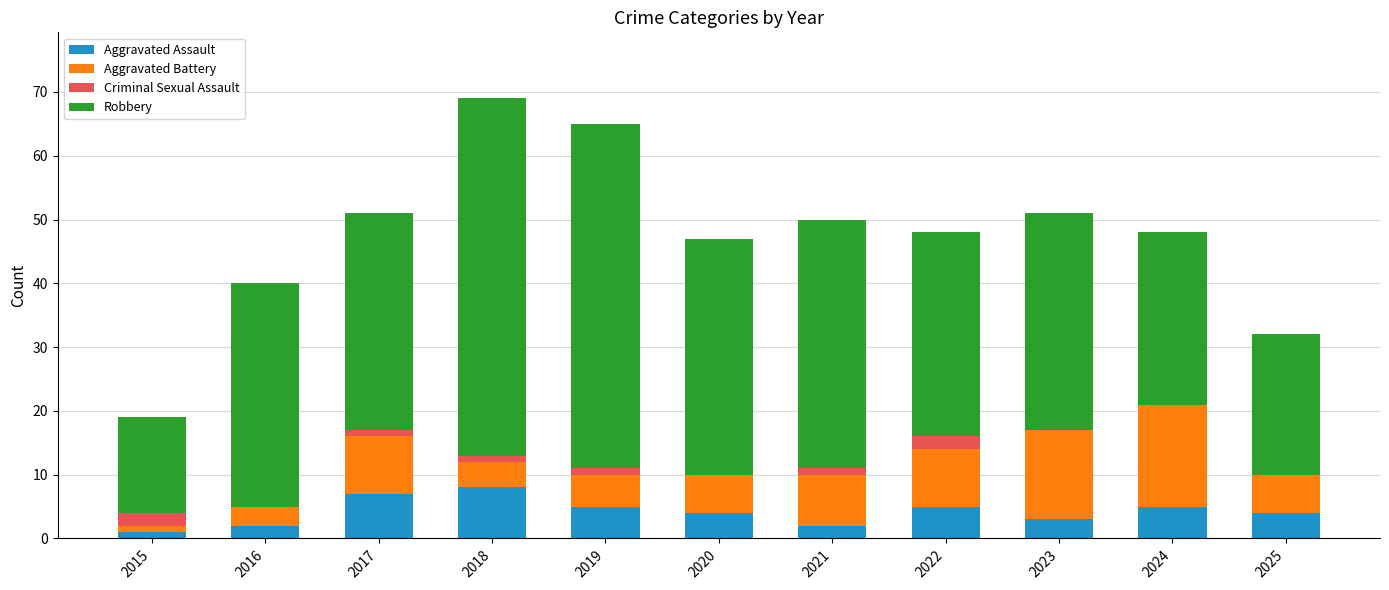

What is the sum of all Aggravated Assault values?

46